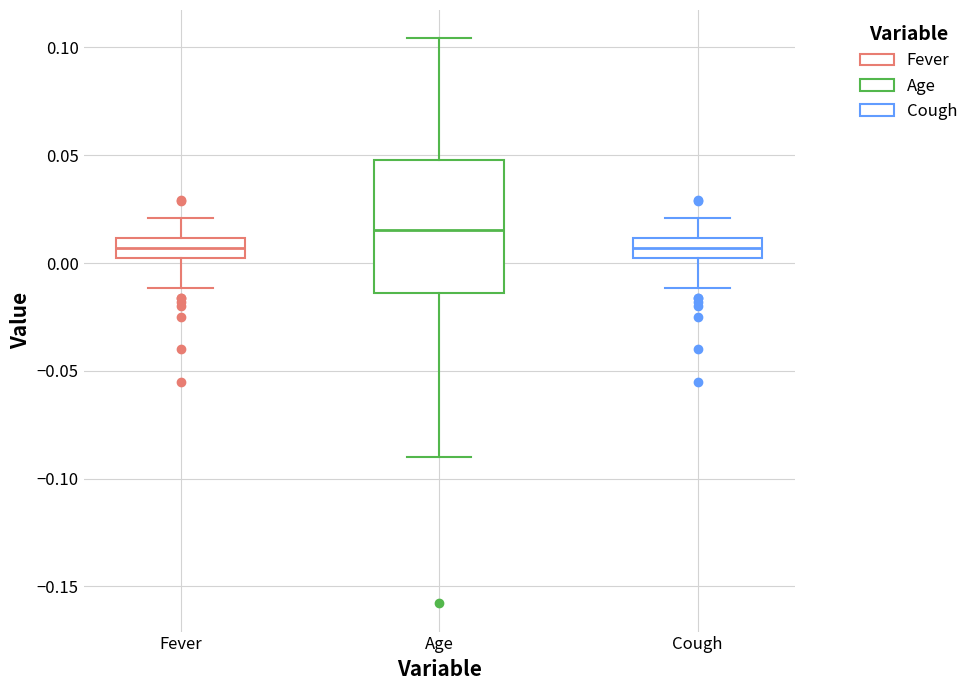

Comparing the boxes themselves (not the whiskers), which one is the tallest?

Age